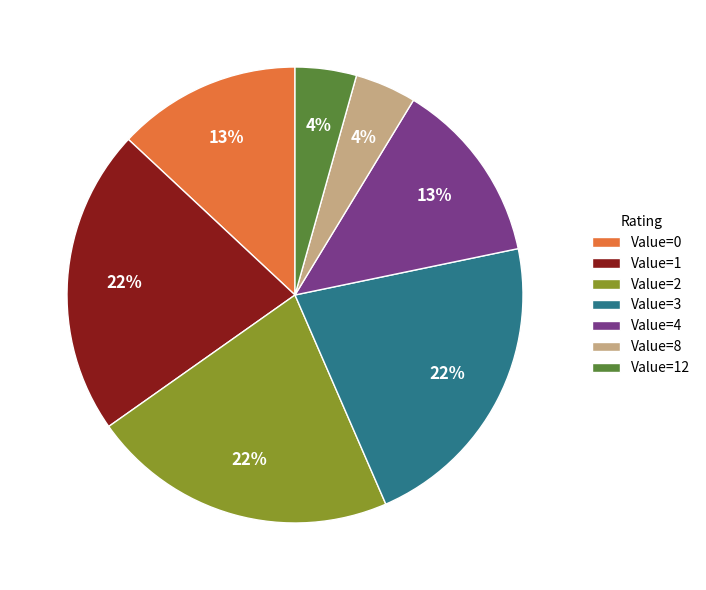

What percentage is the Value=12 slice, to the nearest percent?

4%